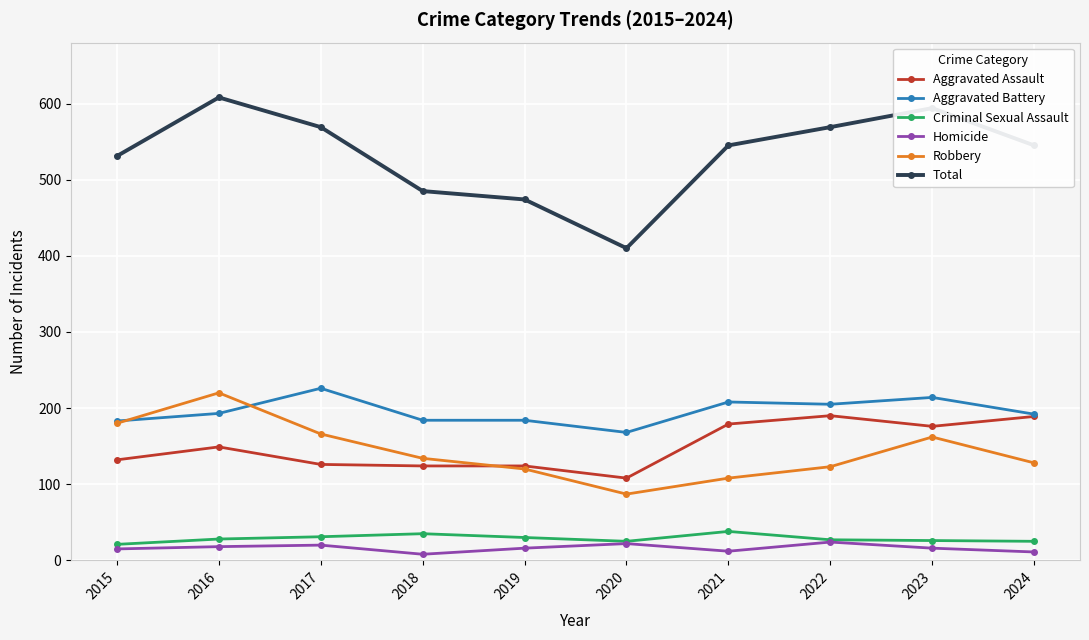

Which series has the largest range (max minus min)?

Total